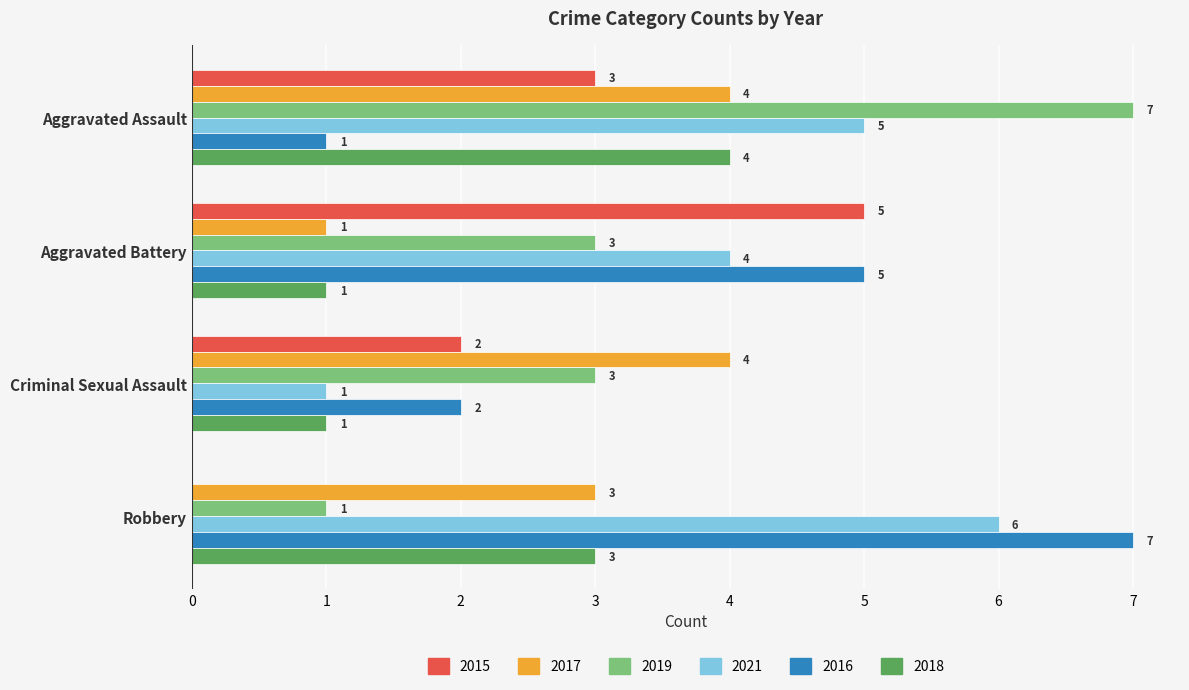

How many 2019 values are between 3 and 7?

3